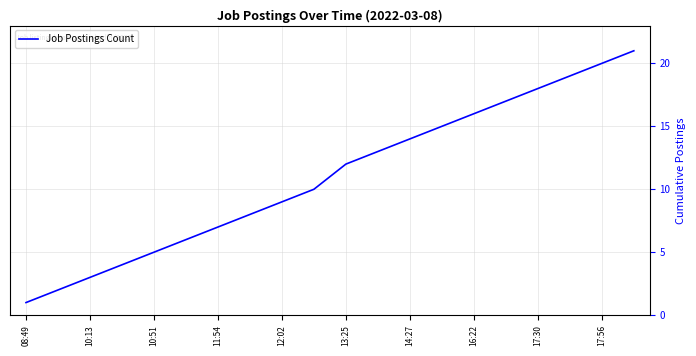

What is the difference between the maximum and minimum values?

20